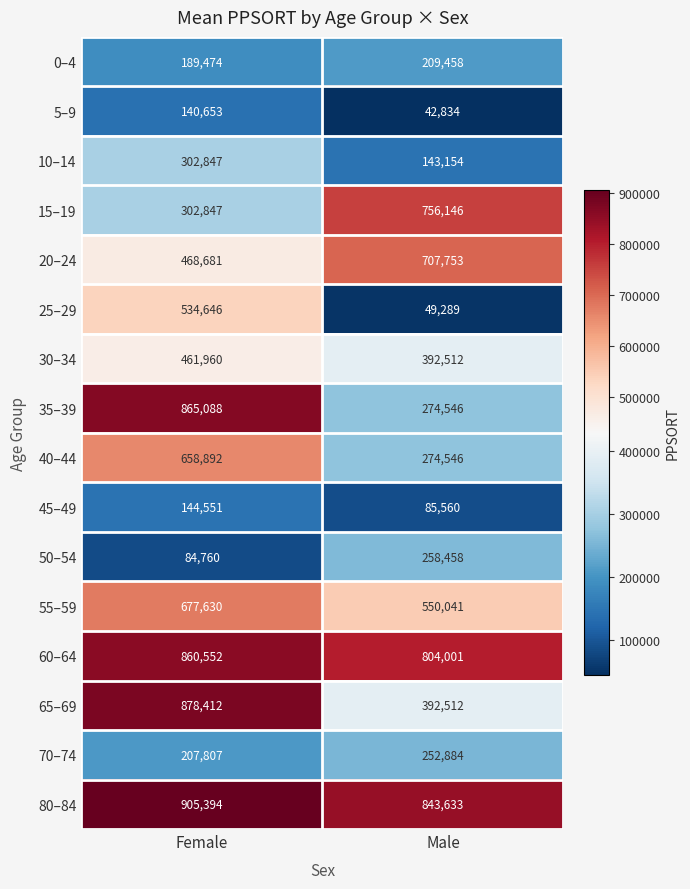

What is the average value of the 0–4 series?

199466